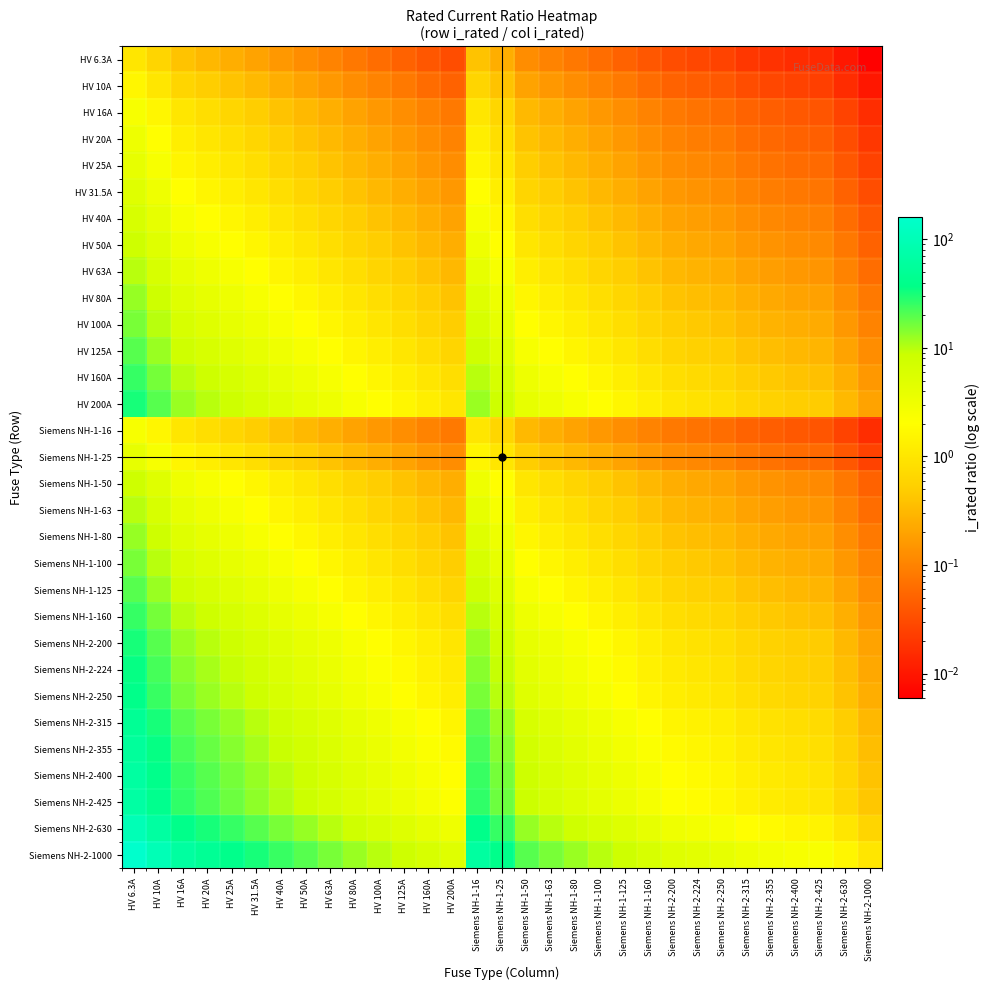

Which series has the largest total across all categories?

Siemens NH-2-1000